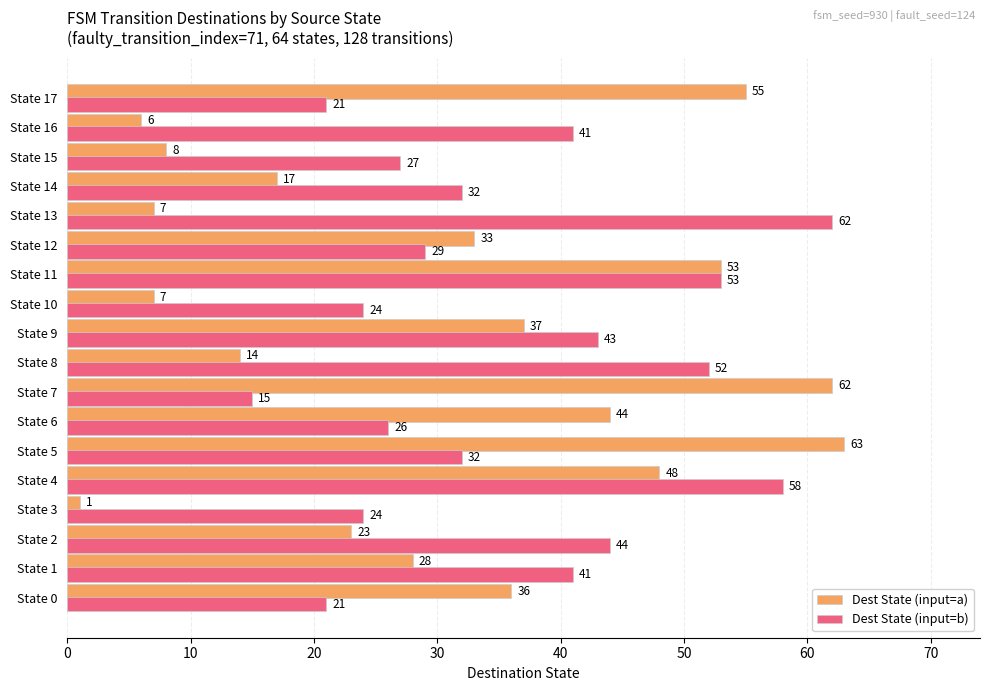

What is the total value across all series at State 9?

80